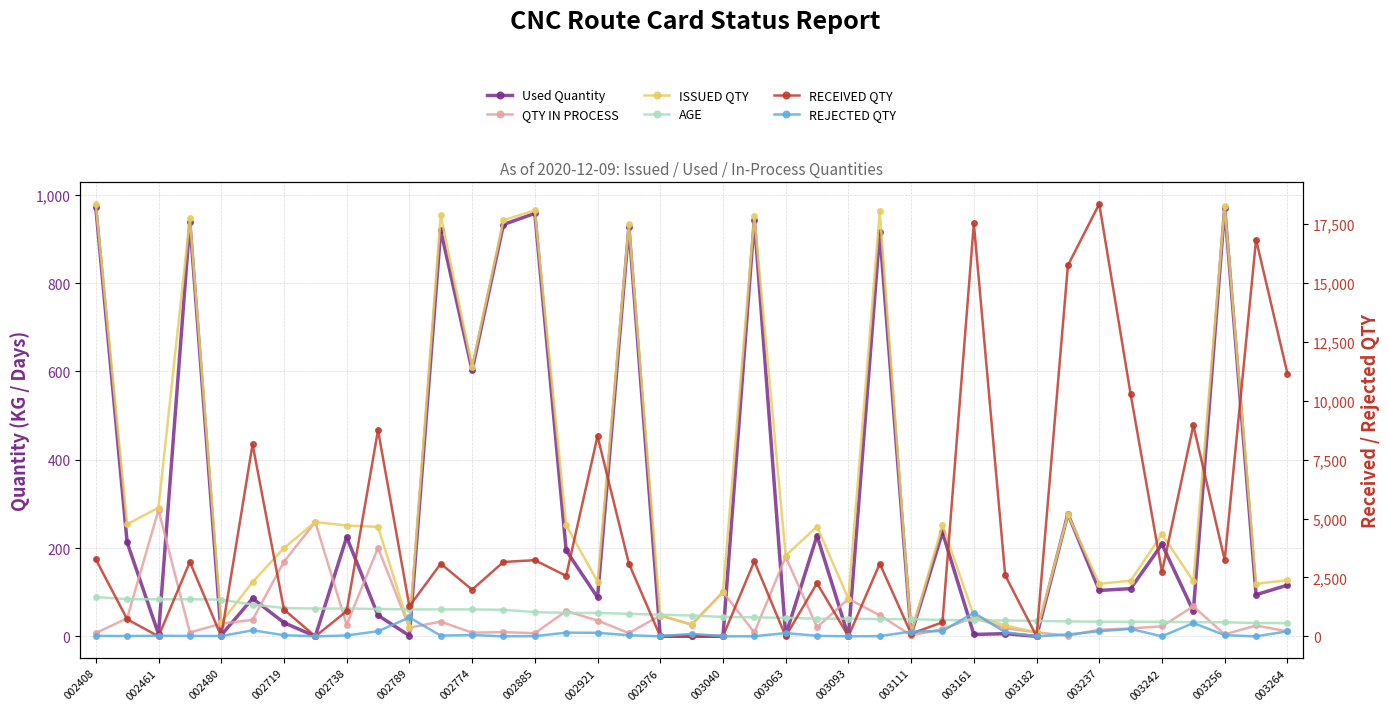

How many intersections are there between AGE and Used Quantity?

18